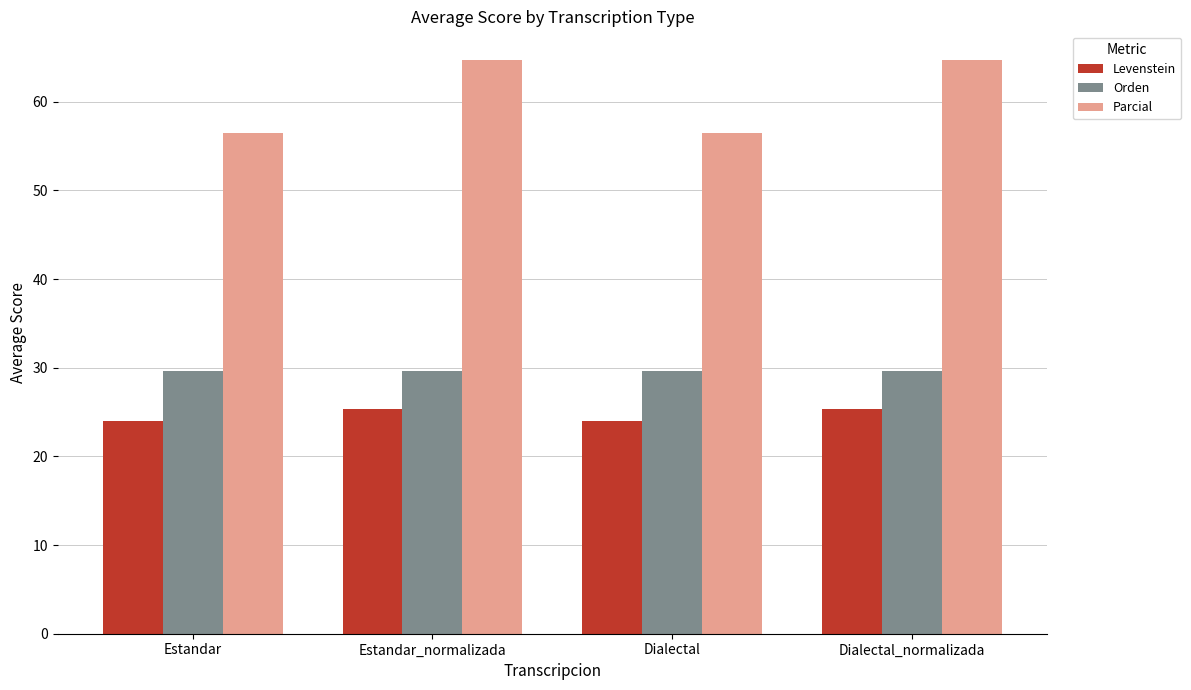

Are the bars grouped side by side (vs. stacked)?

Yes